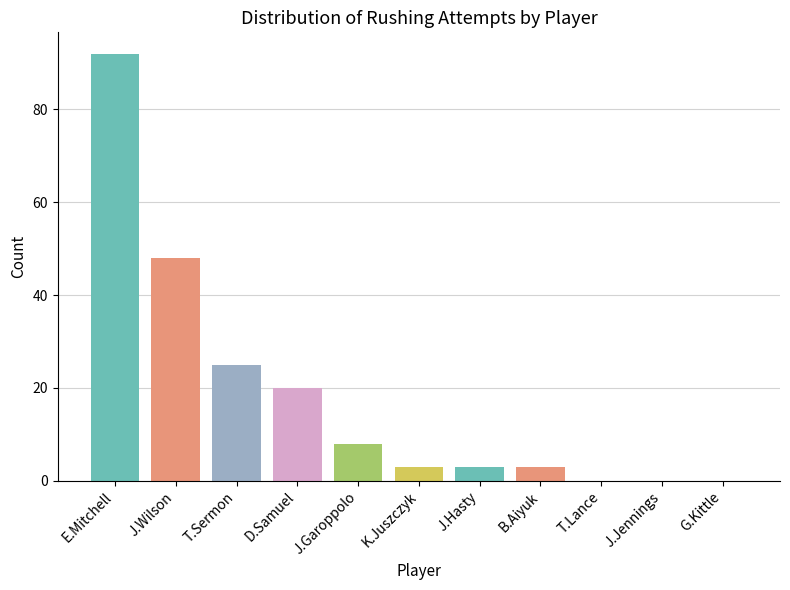

Reading left to right, extract all data points from this chart.

92	48	25	20	8	3	3	3	0	0	0